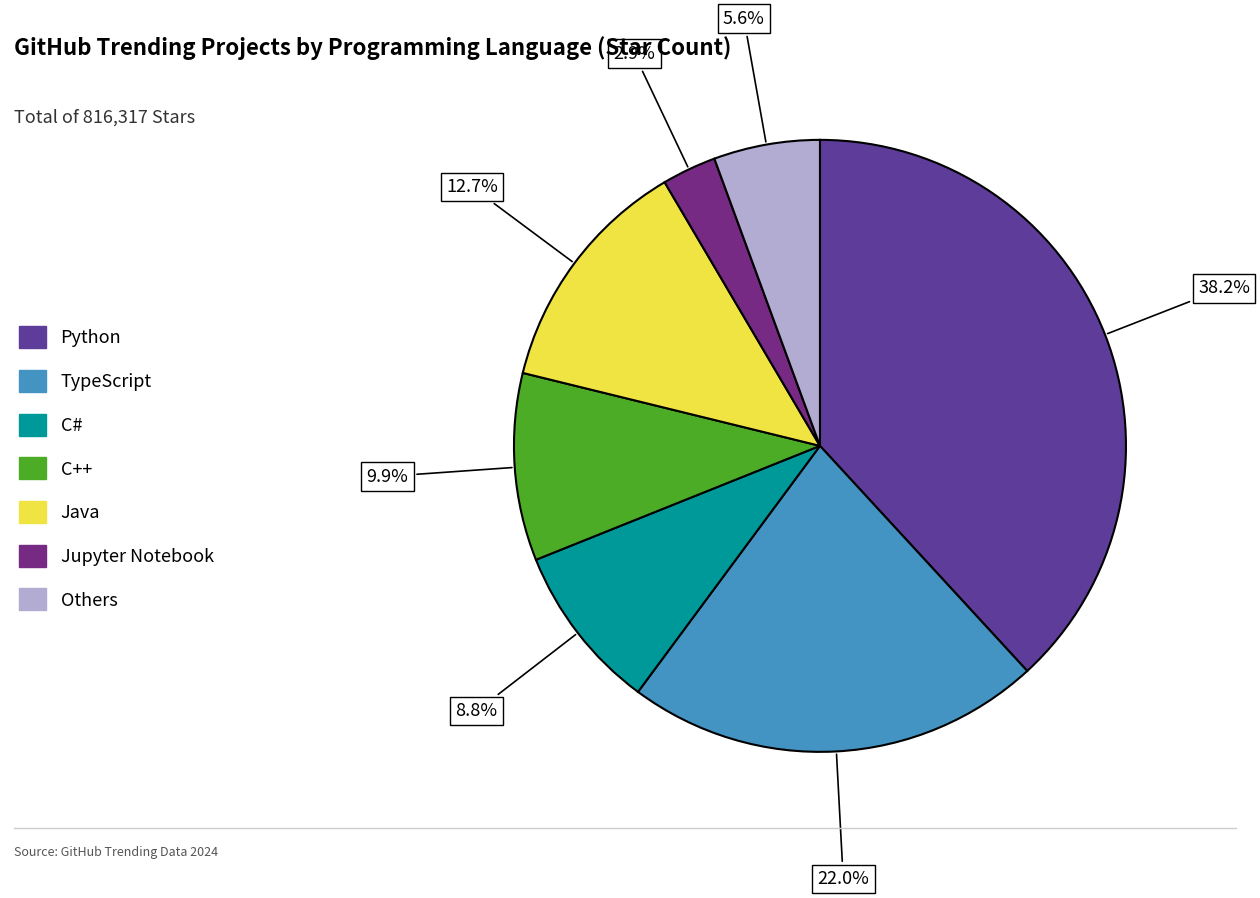

What is the change in value from C# to Java?

+31846